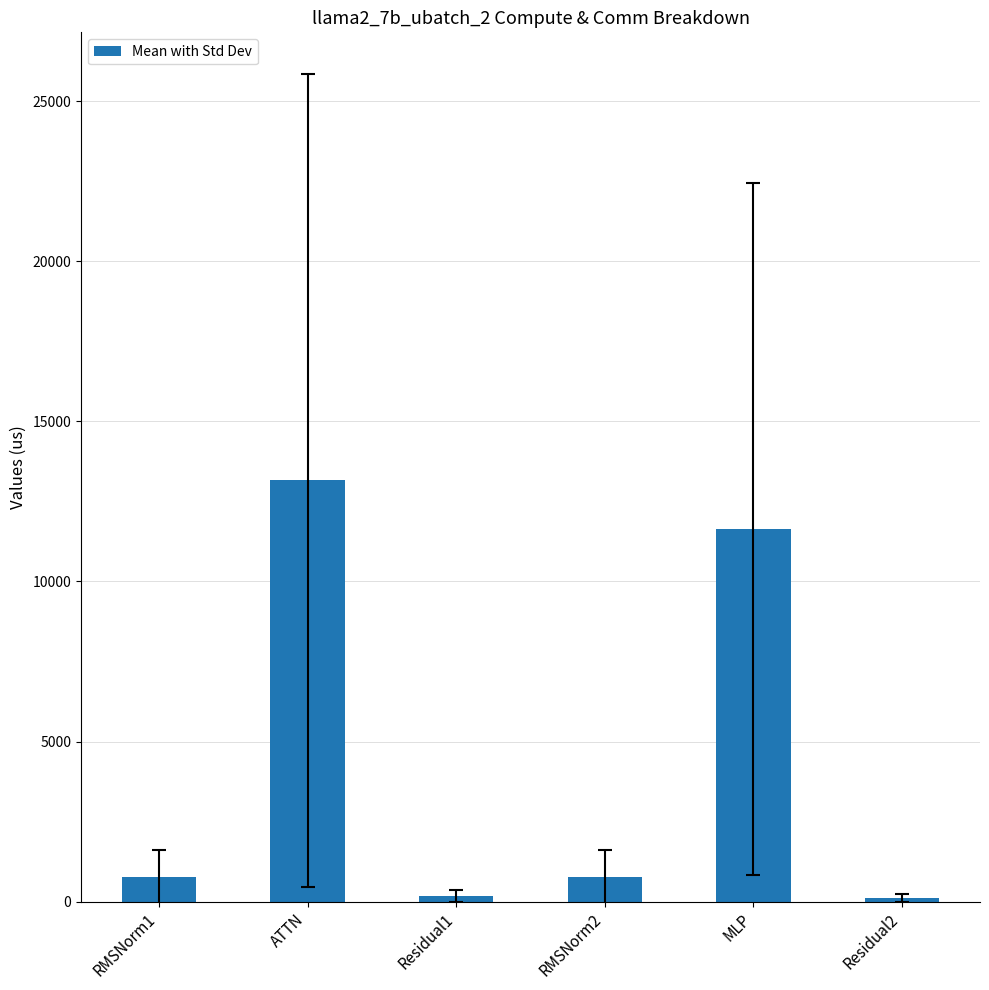

What is the maximum value shown in the chart?

13161.3